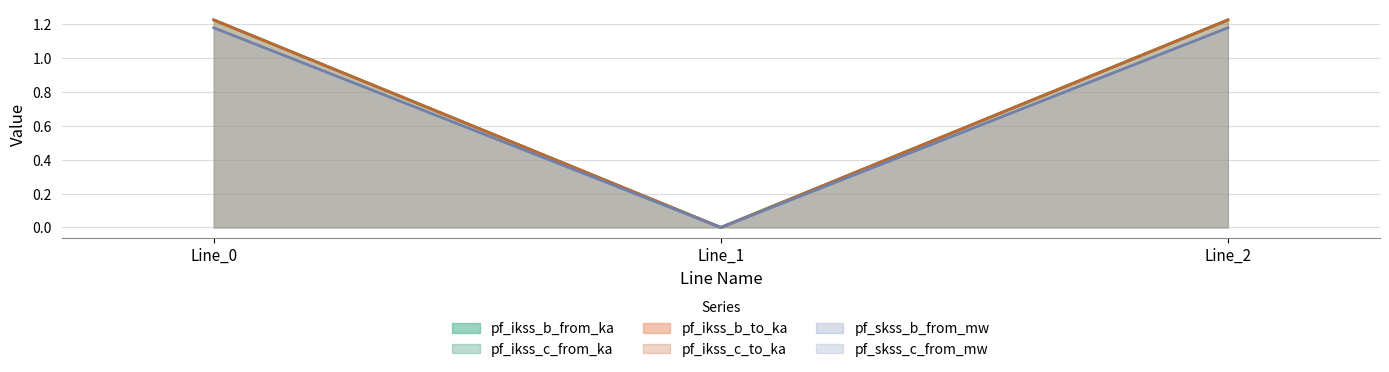

Where does the pf_ikss_c_from_ka series first go above 1?

Line_0